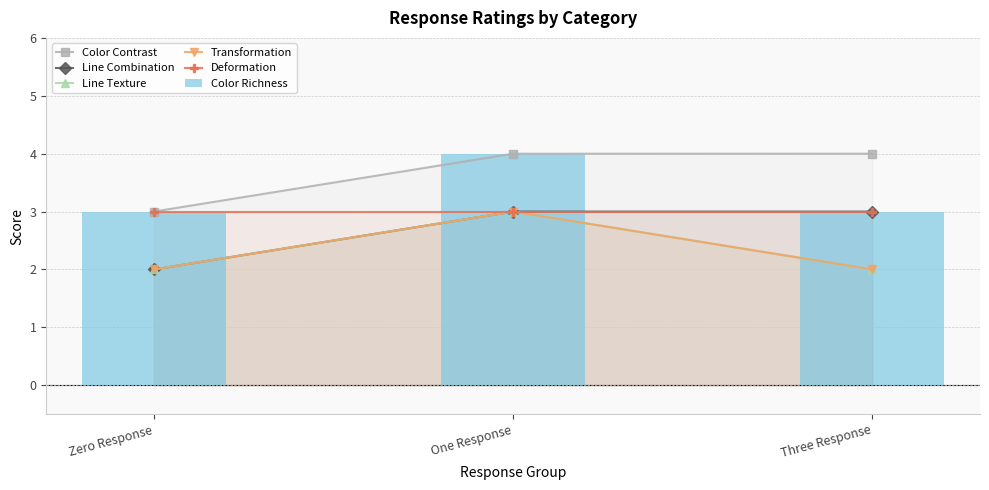

Which series has the widest spread of values?

Color Contrast